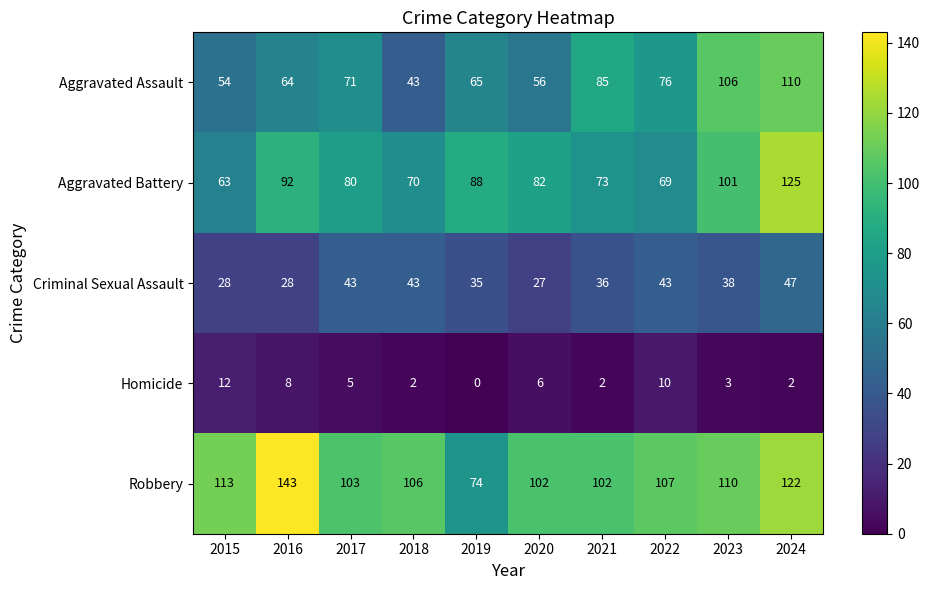

The value of Aggravated Assault at 2016 is 106. True or false?

False